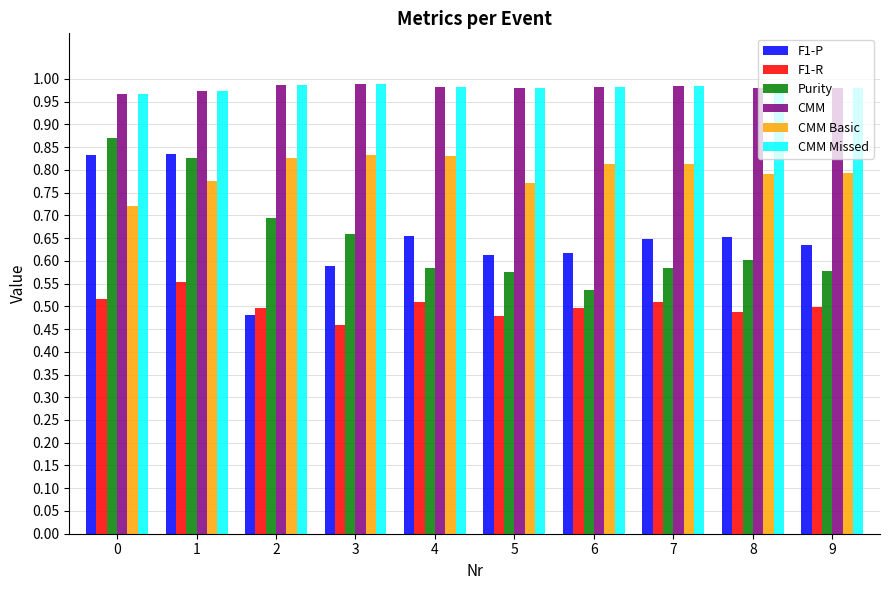

At which category is the sum across all series the highest?

1